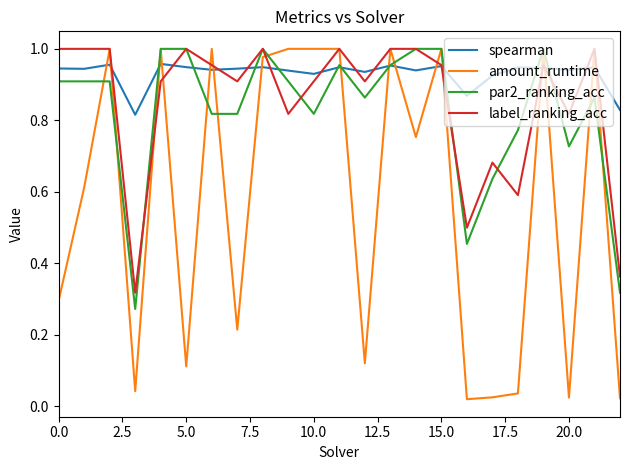

Does the chart display data point markers on the line(s)?

No